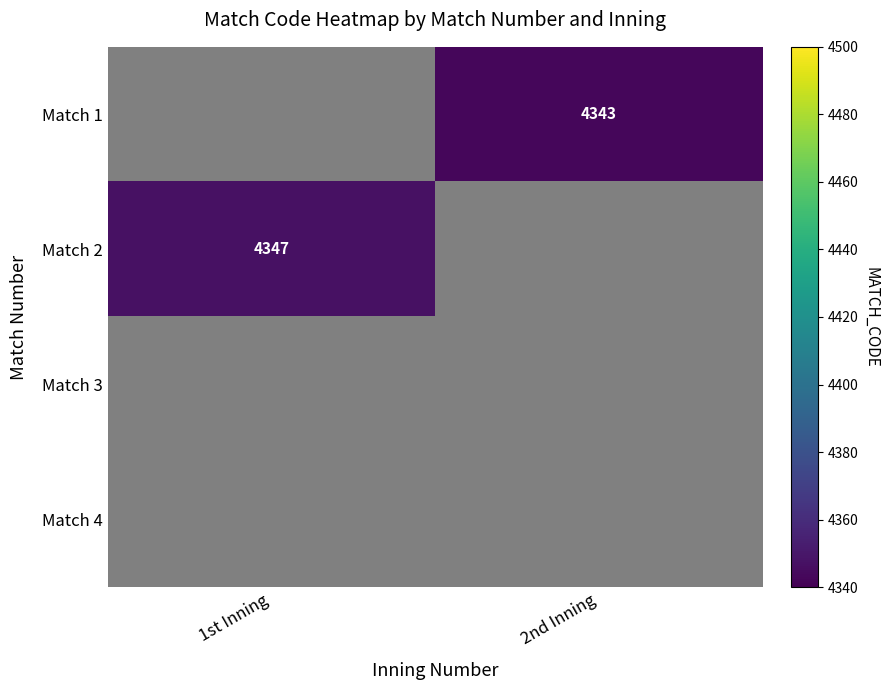

Is it true that Match 2 equals 6409 at 1st Inning?

False